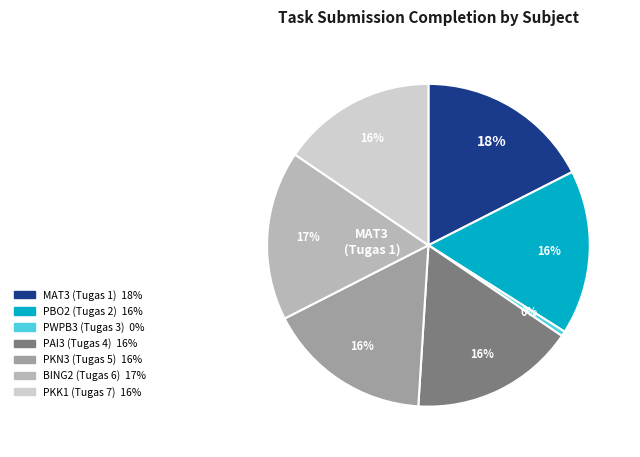

Count the number of slices in the pie.

7